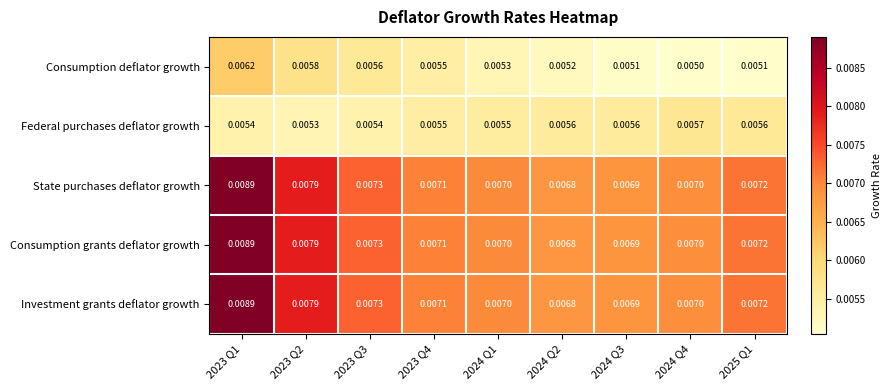

Is the value of Federal purchases deflator growth at 2023 Q4 greater than the value of Consumption grants deflator growth at 2024 Q3?

No